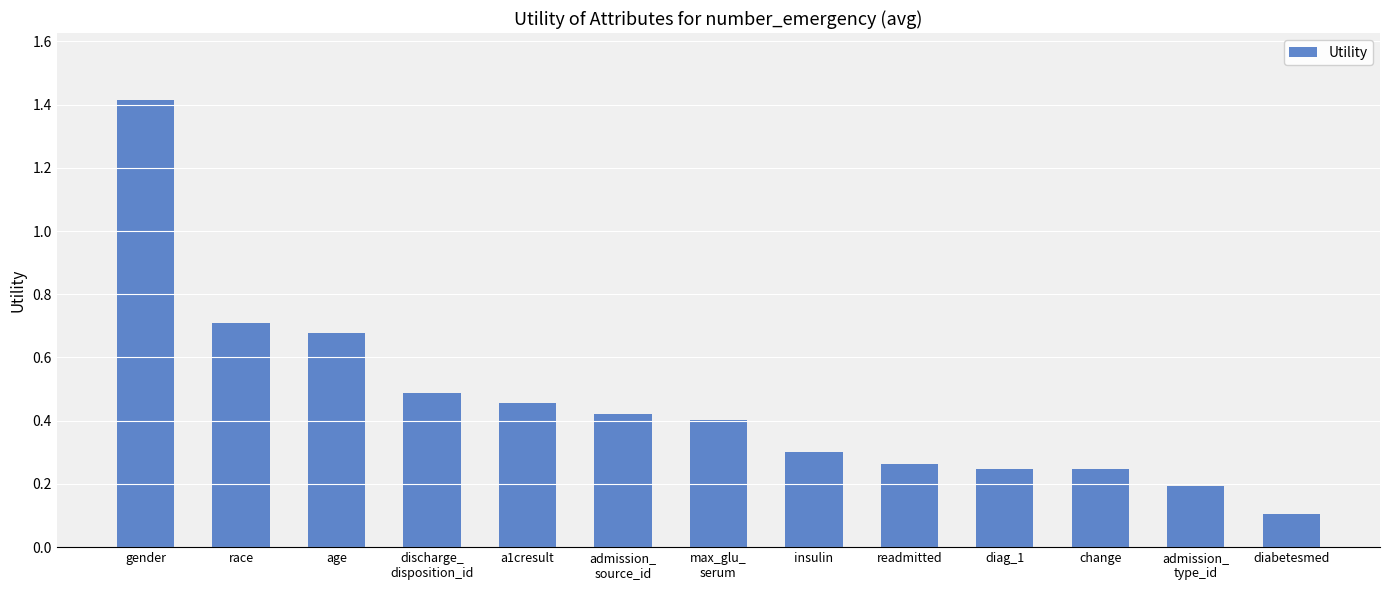

What is the label of the 10th bar from the right?

discharge_
disposition_id